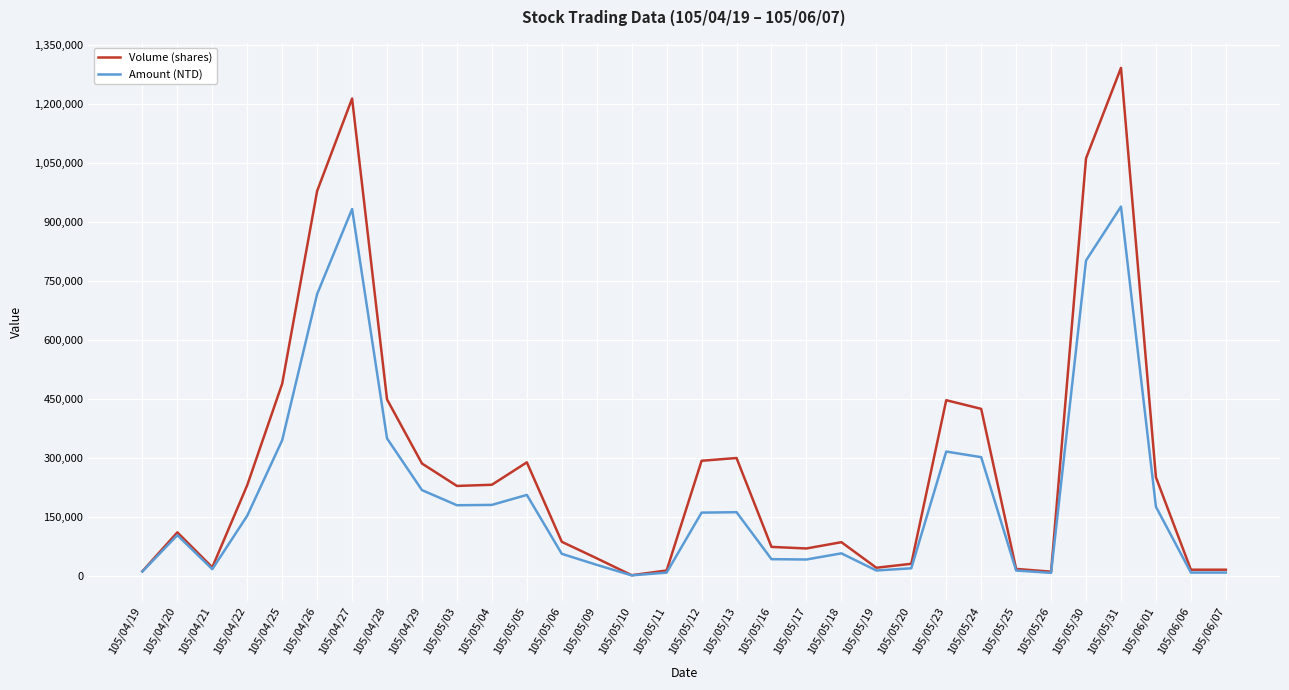

Which category has the highest value in the Volume (shares) series?

105/05/31